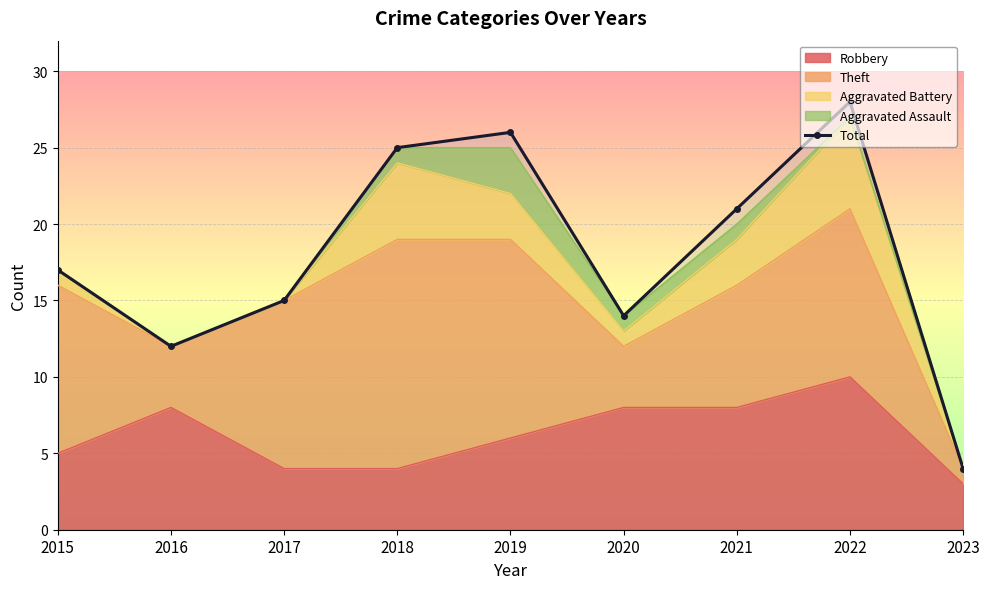

What is the value of the 8th point from the left?

28